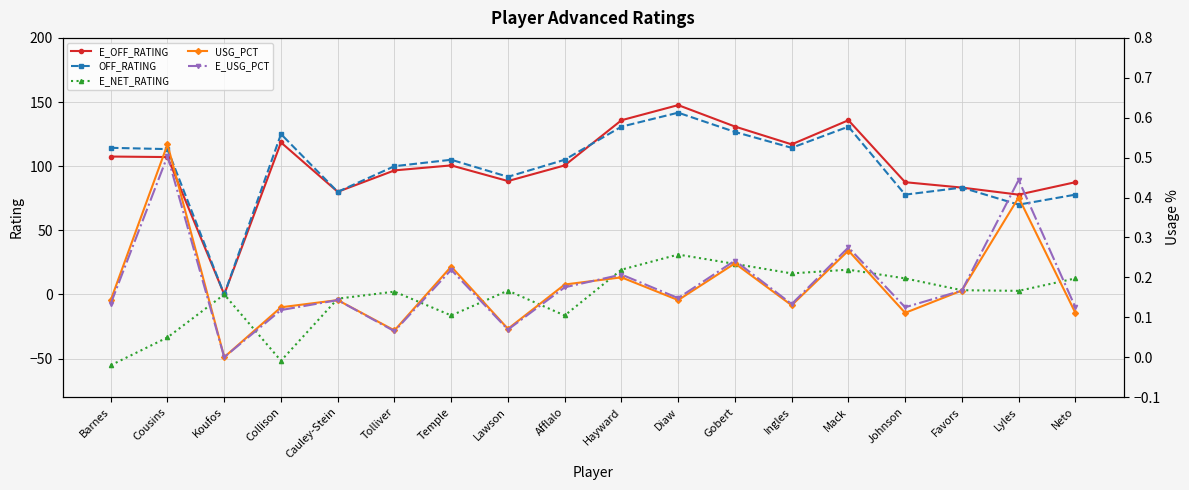

Between Temple and Afflalo, which is larger?

Temple